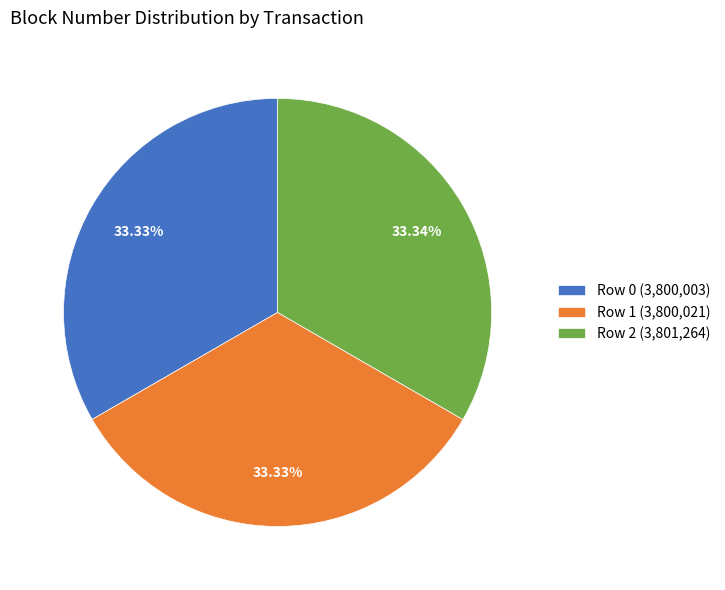

Is there a majority slice in this chart?

No